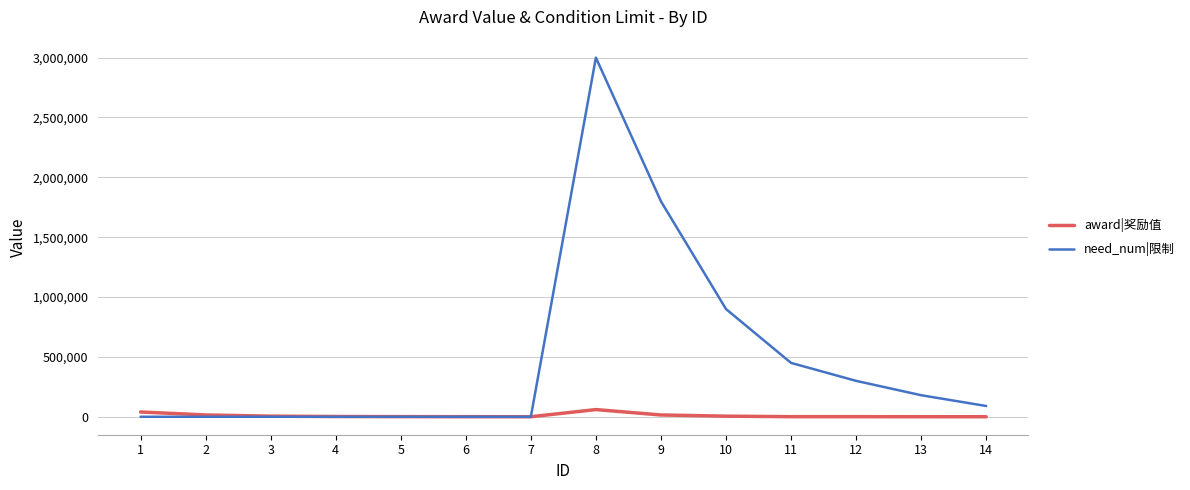

Where does the need_num|限制 series first go above 90000?

8